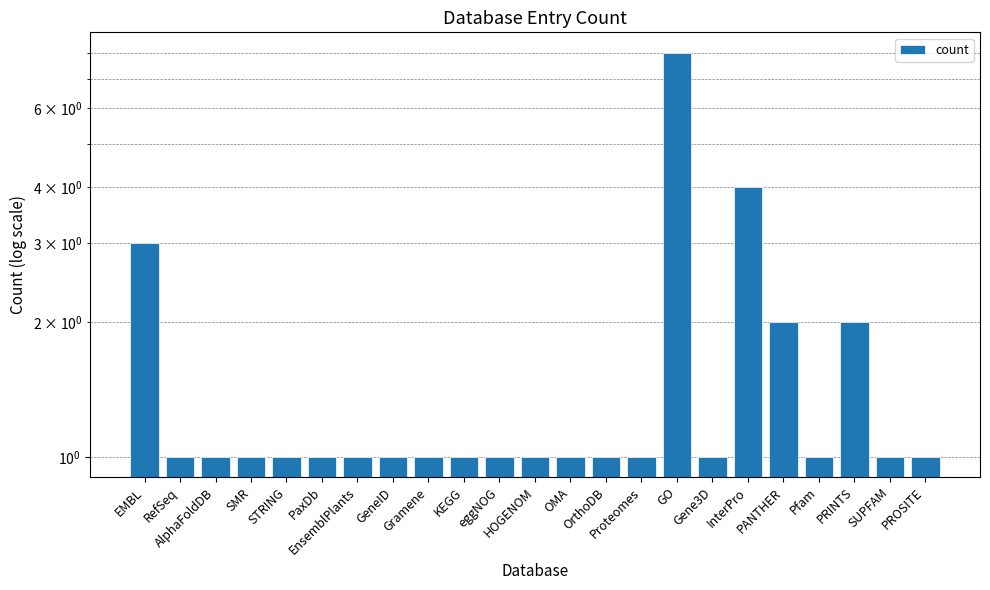

Count the number of values greater than 1.

5